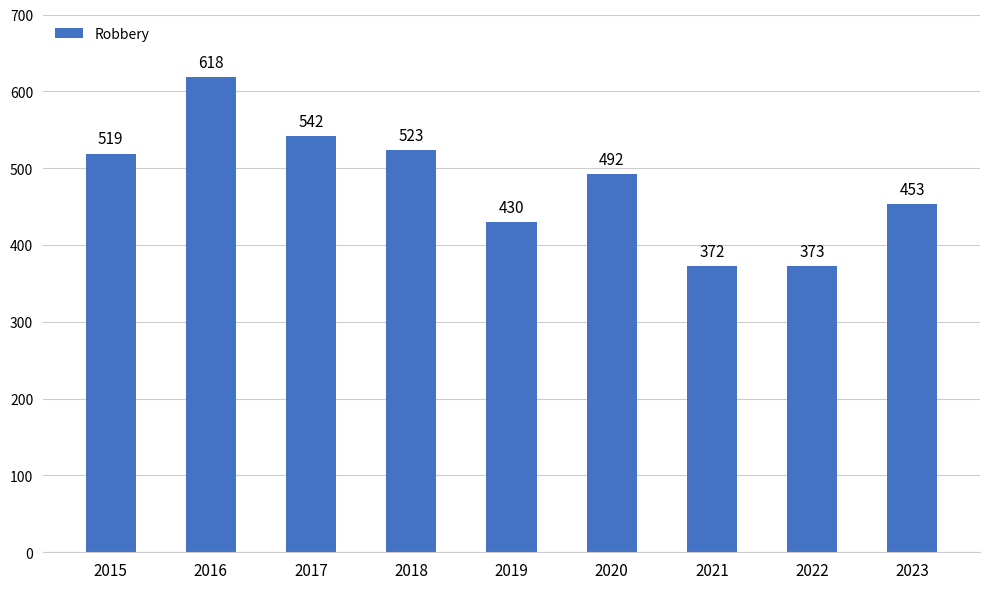

At which category does the chart reach its peak across all series?

2016